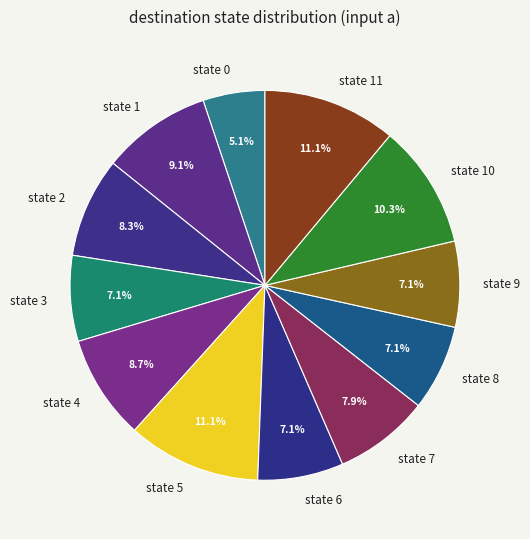

The state 1 slice represents 9% of the pie. True or false?

True